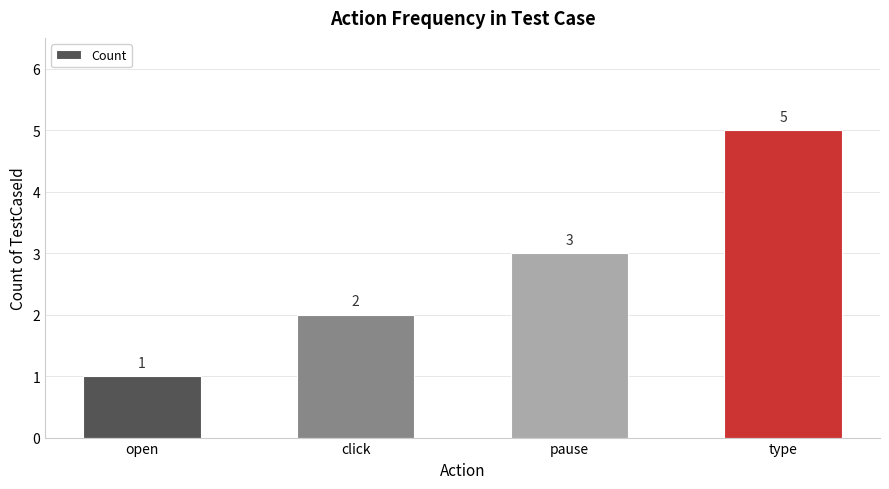

True or false: the data shows 1 at open.

True